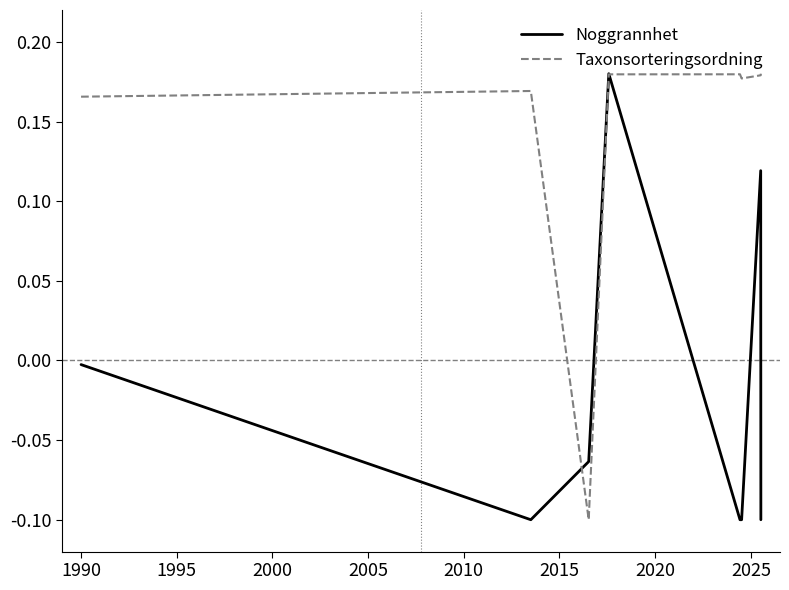

Count the number of data series in this chart.

2